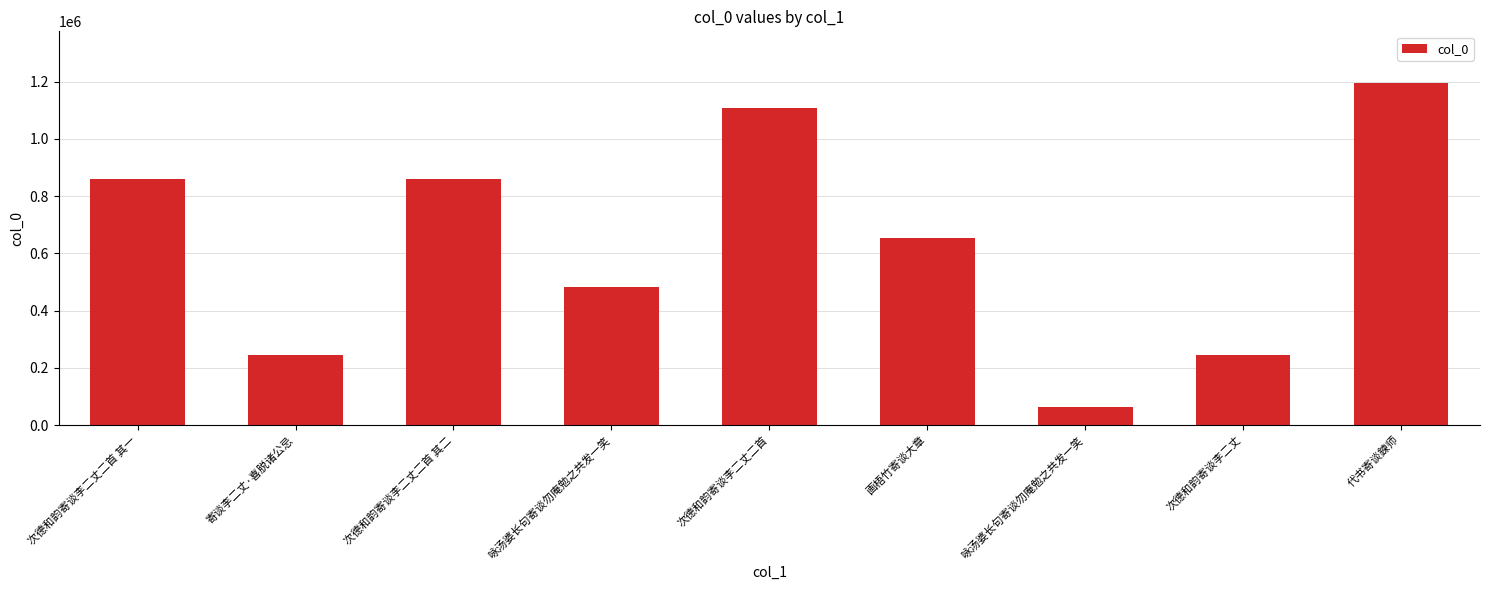

The chart shows a value of 112767 at 寄谈李二丈·喜脱诸公忌. True or false?

False